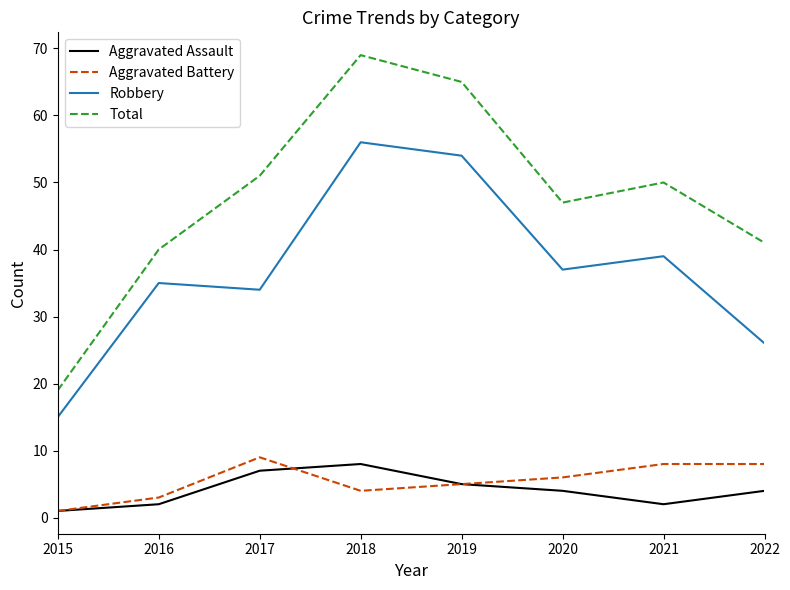

In Aggravated Assault, how many points are lower than both neighbors (excluding endpoints)?

1